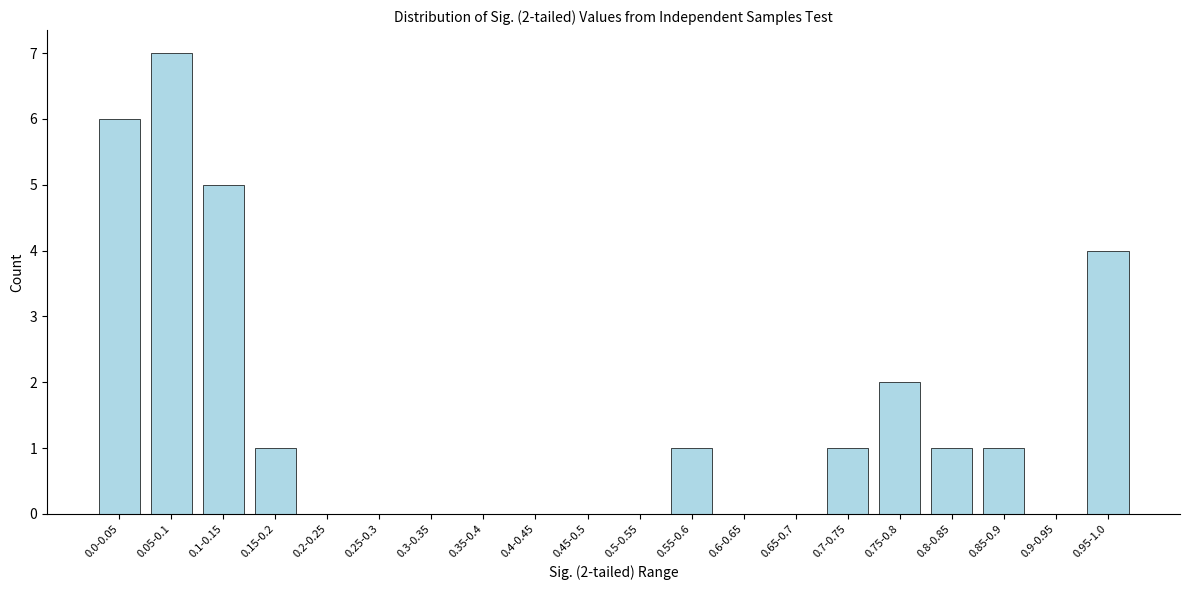

Reading right to left, list all the values displayed in this chart.

0.95-1.0=4	0.9-0.95=0	0.85-0.9=1	0.8-0.85=1	0.75-0.8=2	0.7-0.75=1	0.65-0.7=0	0.6-0.65=0	0.55-0.6=1	0.5-0.55=0	0.45-0.5=0	0.4-0.45=0	0.35-0.4=0	0.3-0.35=0	0.25-0.3=0	0.2-0.25=0	0.15-0.2=1	0.1-0.15=5	0.05-0.1=7	0.0-0.05=6